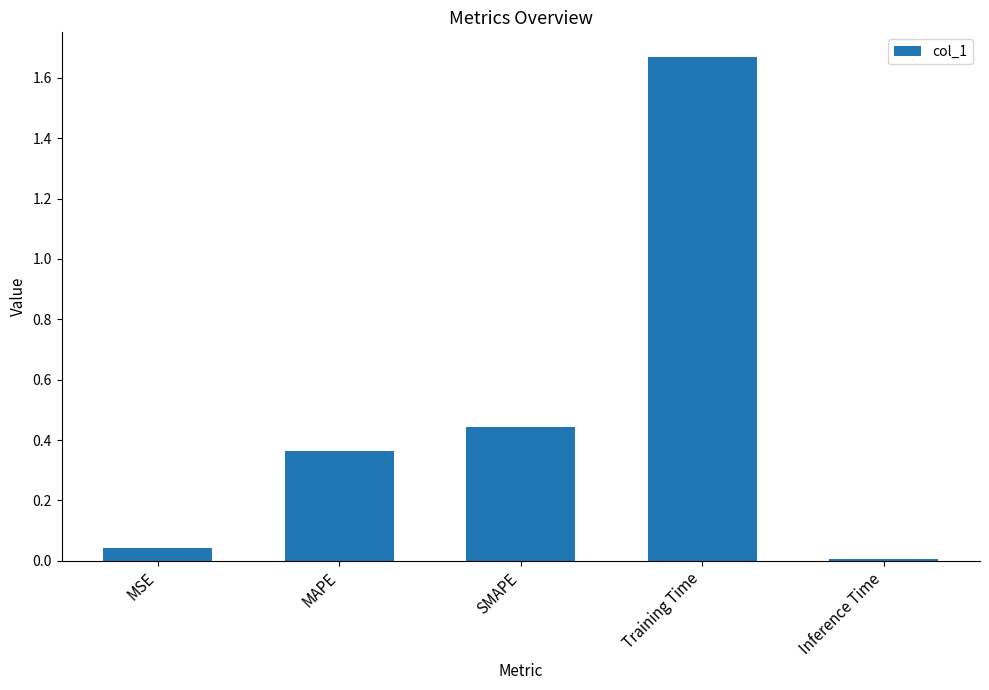

What position from the left is Training Time?

4